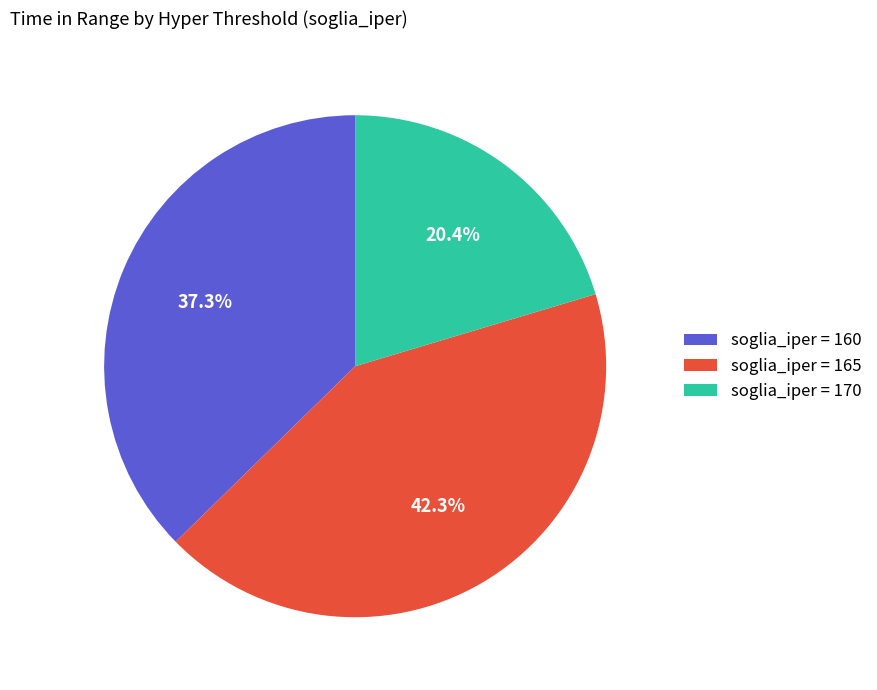

Rank the categories by value from highest to lowest.

soglia_iper = 165, soglia_iper = 160, soglia_iper = 170